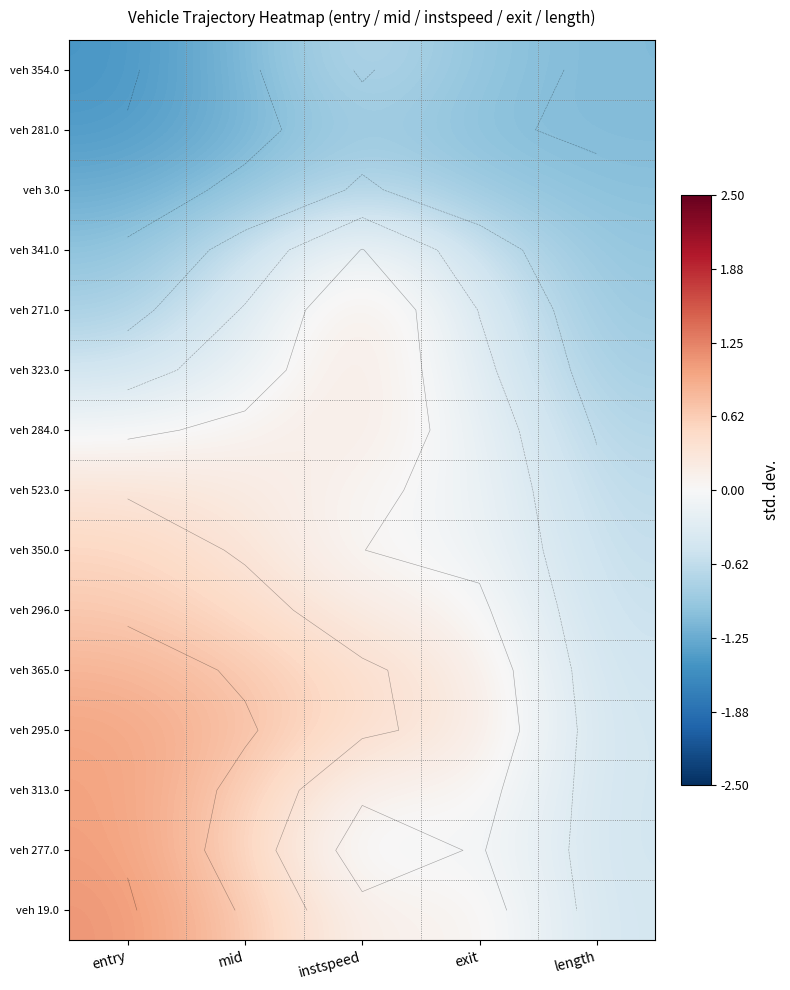

At which label does veh 354.0 reach its peak?

instspeed